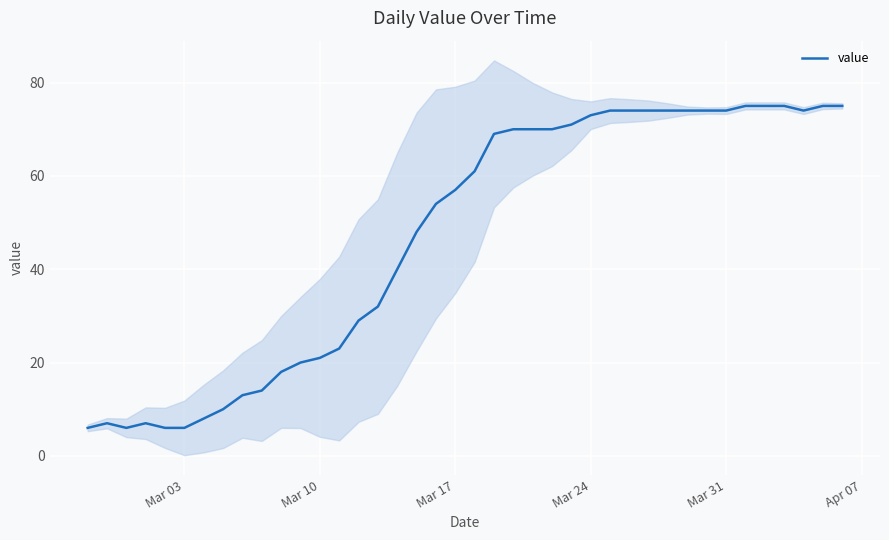

How many distinct data groups are displayed?

1